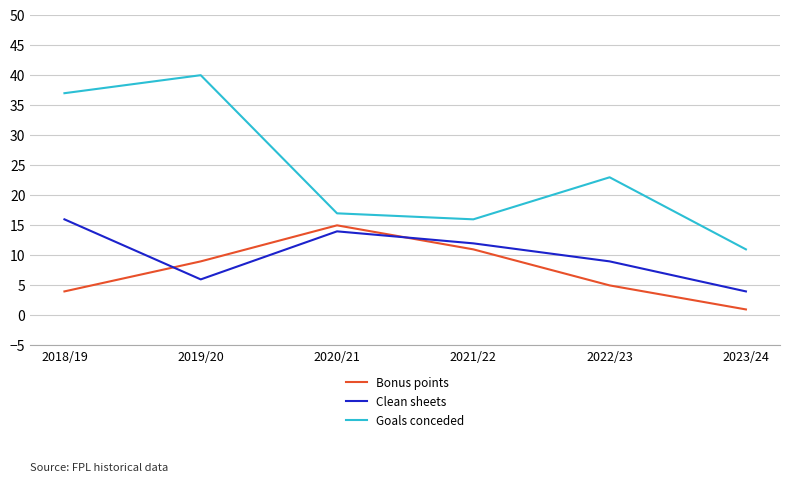

What are all the series names shown in the legend?

Bonus points, Clean sheets, Goals conceded